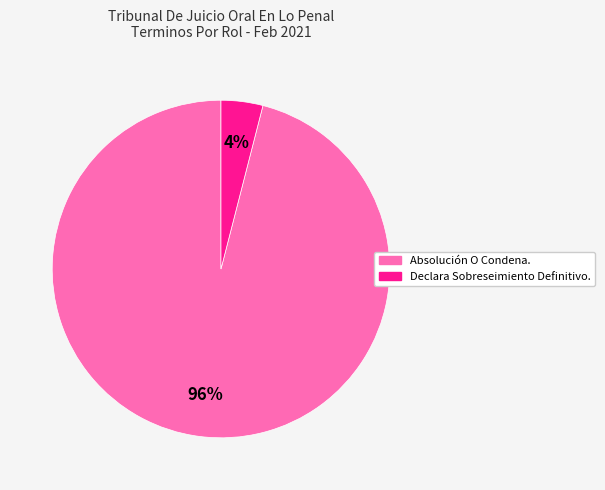

Is it true that Absolución O Condena. is 83% of the pie?

False